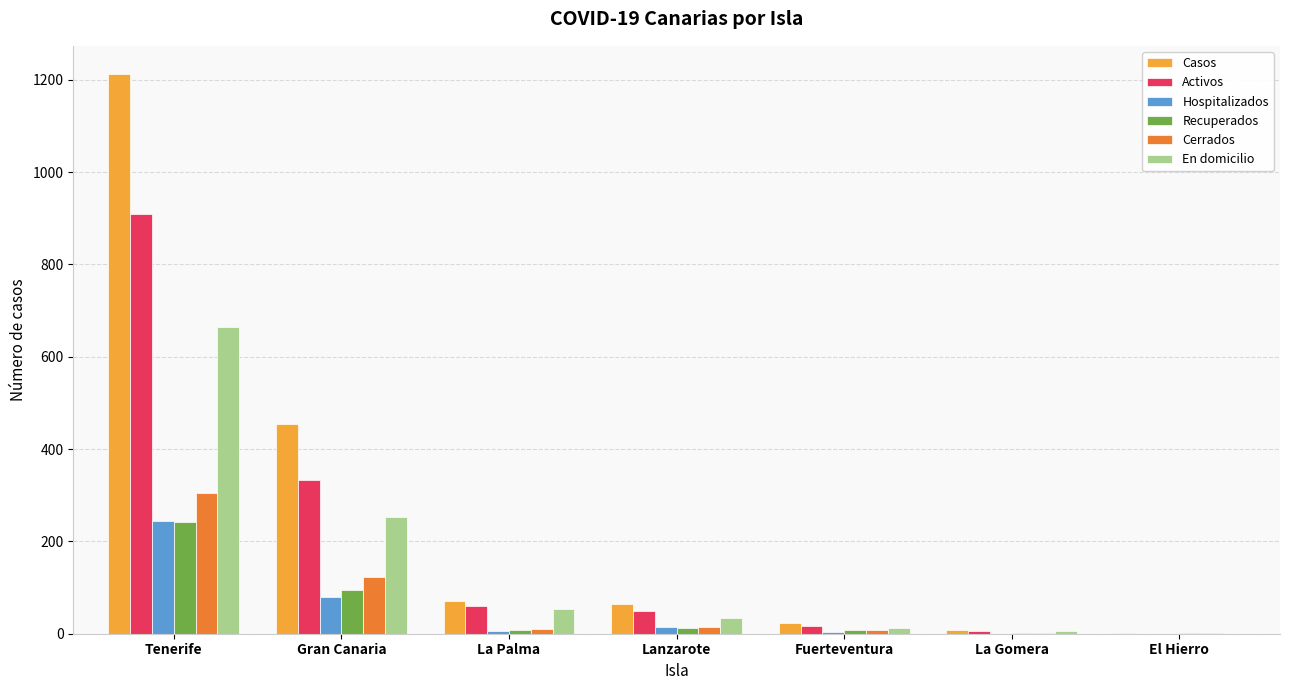

The value of En domicilio at La Palma is 53. True or false?

True